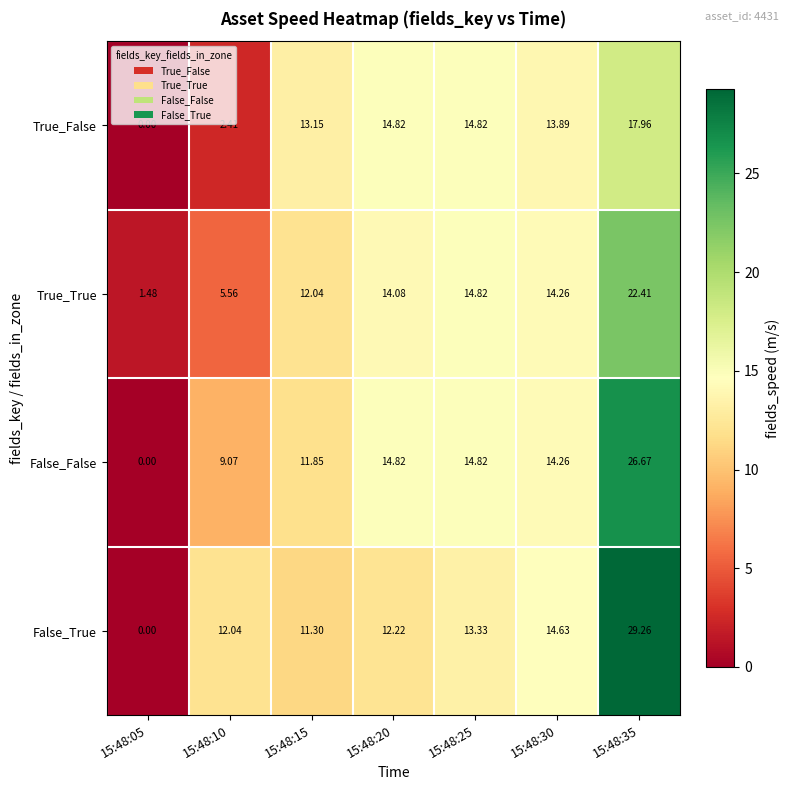

Which series has the widest spread of values?

False_True